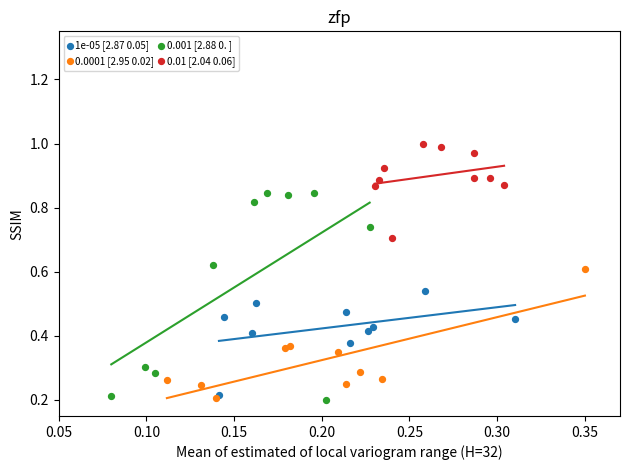

Which series has the widest spread of Y values?

0.001 [2.88 0. ]